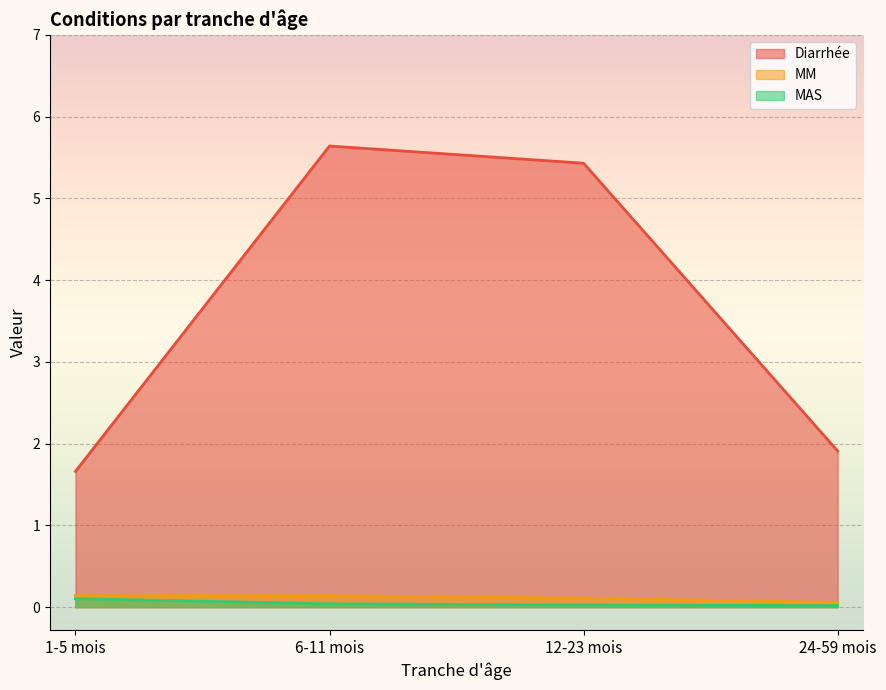

What is the total value across all series at 12-23 mois?

5.6